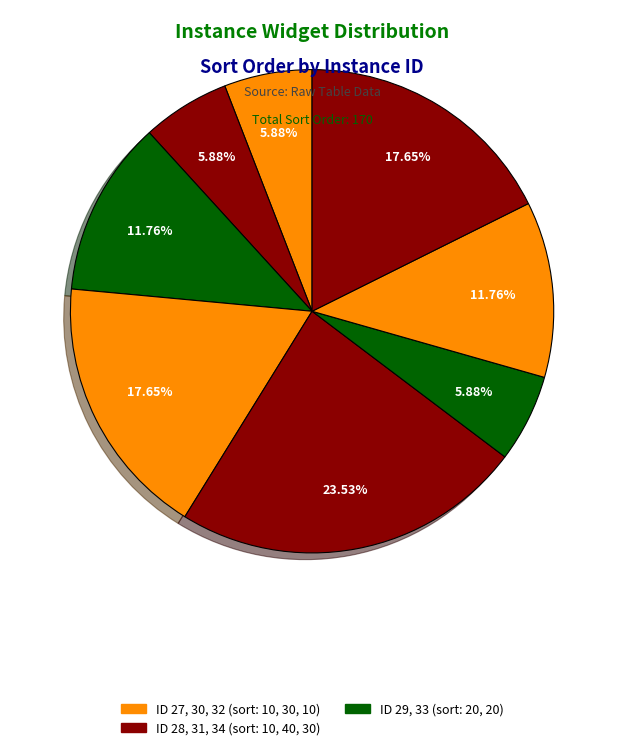

To the nearest percent, what is the difference between the largest and smallest slice percentages?

18%